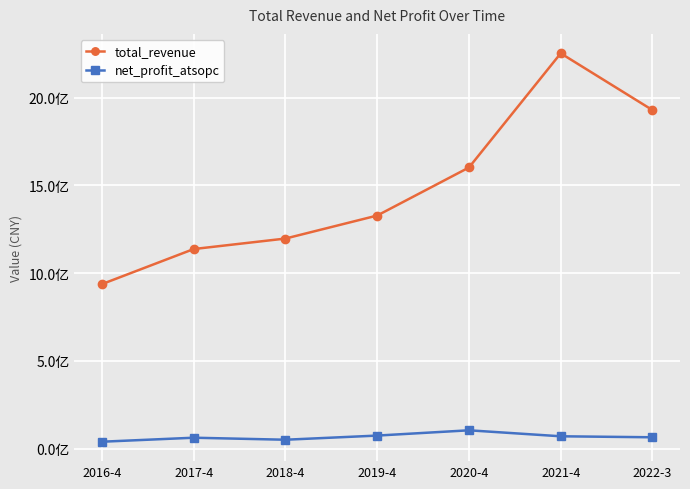

In total_revenue, how many points are higher than both neighbors (excluding endpoints)?

1